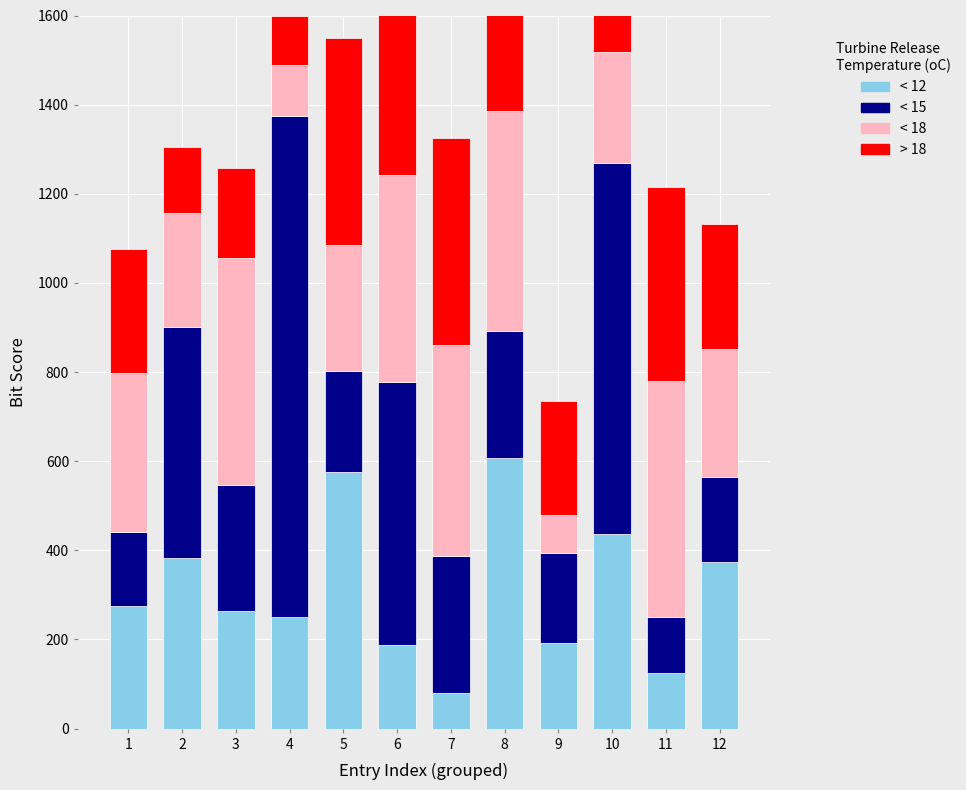

How many distinct data groups are displayed?

4